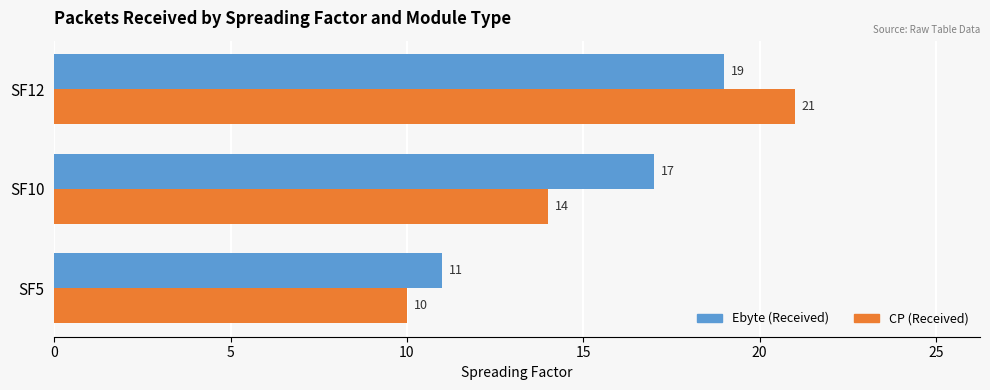

The value of Ebyte (Received) at SF10 is 27. True or false?

False